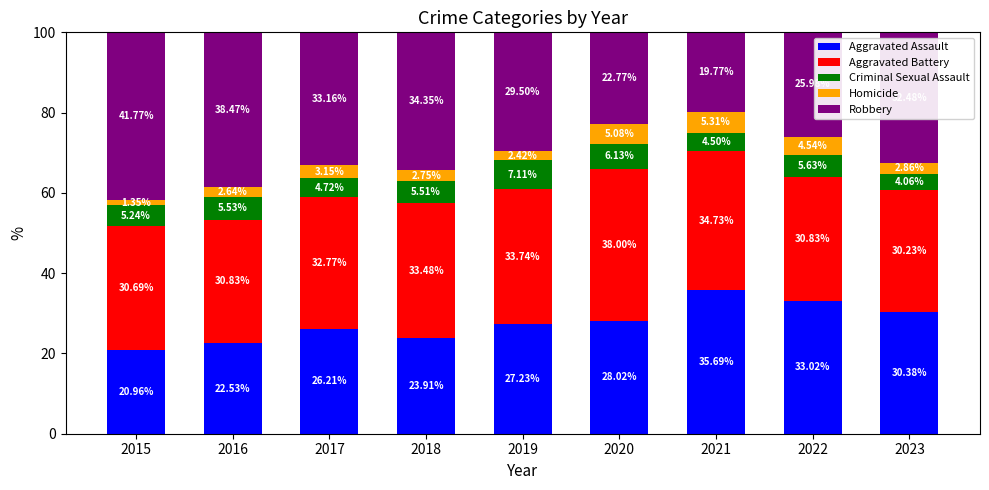

How many values in the Aggravated Assault series are below 27?

4